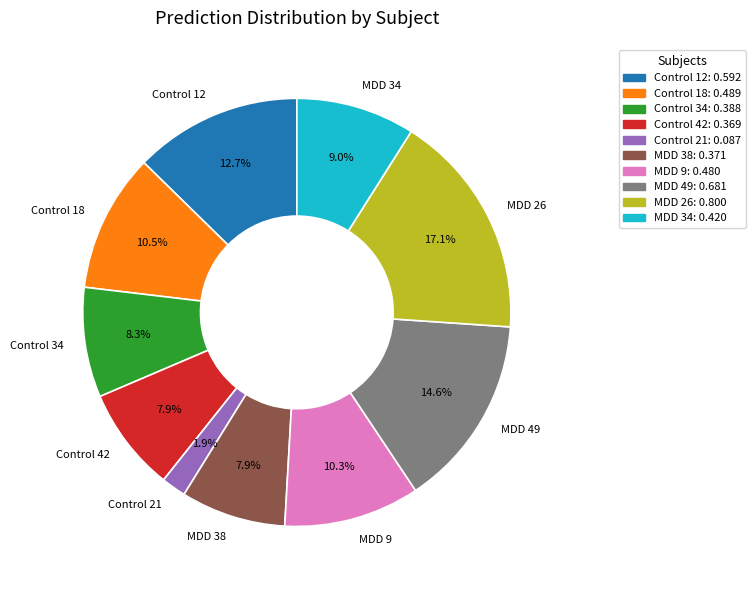

To the nearest percent, what is the combined percentage of Control 12 and Control 21?

15%